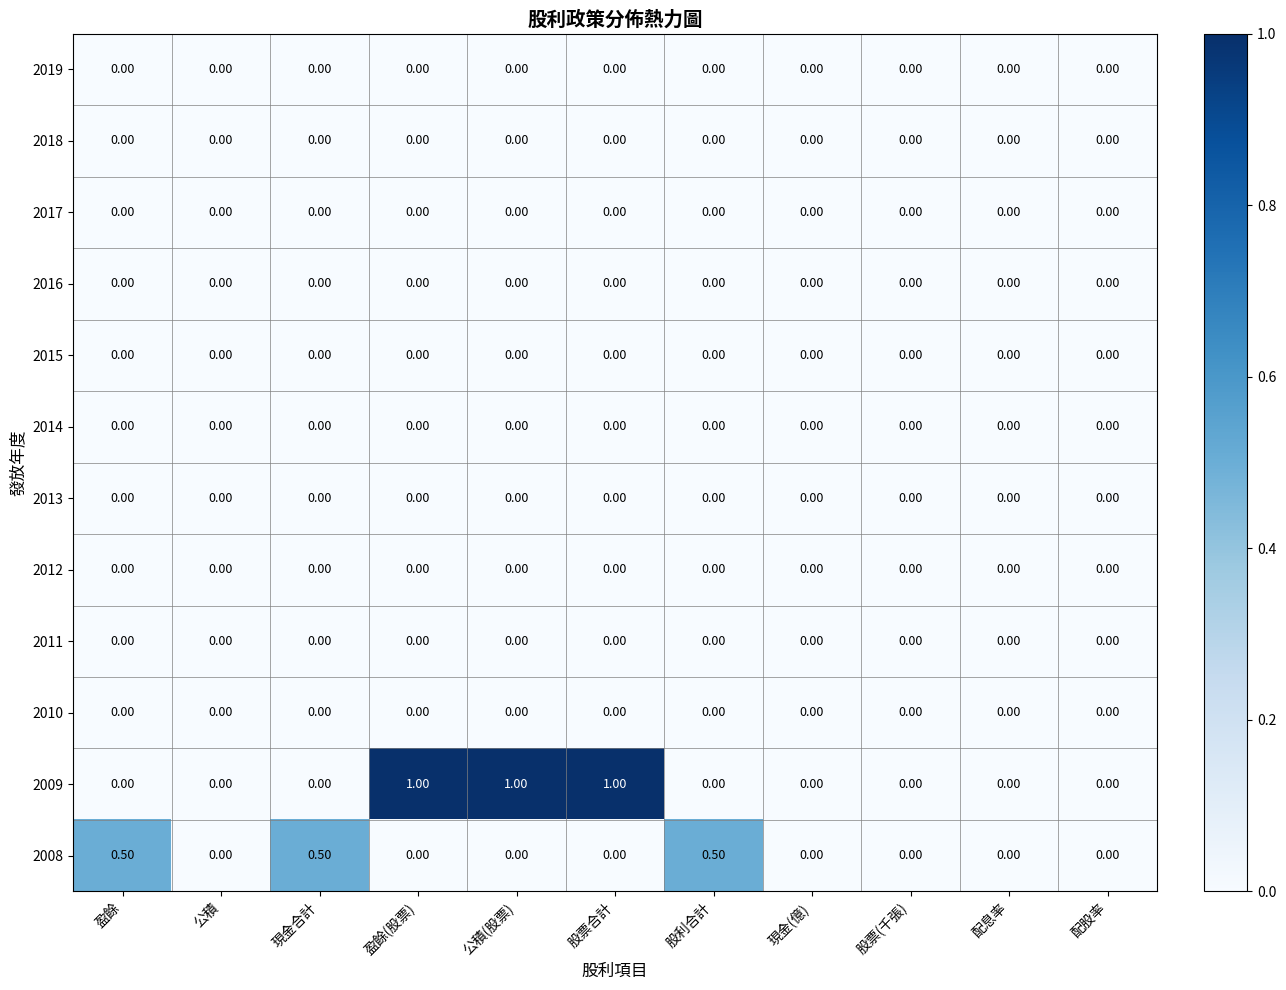

What is the spread (max minus min) of values at 現金合計?

0.5